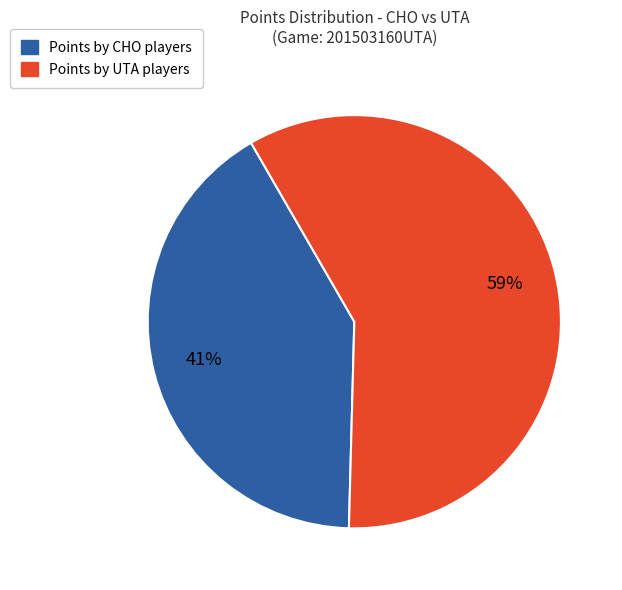

To the nearest percent, what is the average slice percentage?

50%